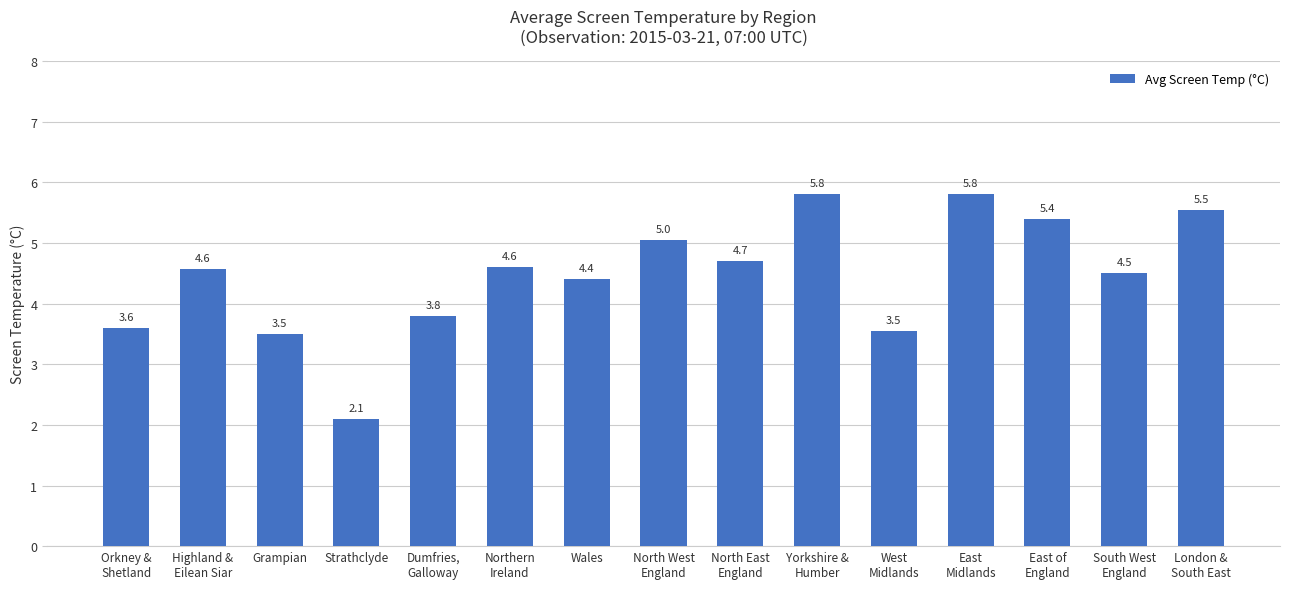

What is the value of the 3rd bar from the left?

3.5